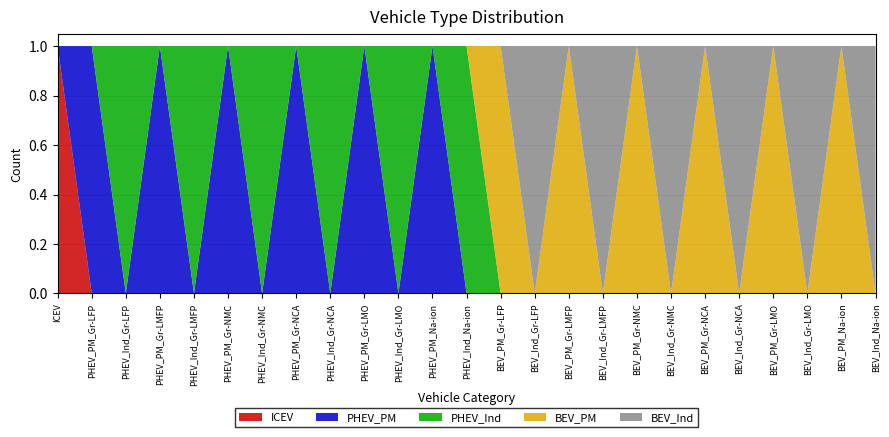

Reading left to right, list all the values displayed in this chart.

ICEV: ICEV=1	PHEV_PM_Gr-LFP=0	PHEV_Ind_Gr-LFP=0	PHEV_PM_Gr-LMFP=0	PHEV_Ind_Gr-LMFP=0	PHEV_PM_Gr-NMC=0	PHEV_Ind_Gr-NMC=0	PHEV_PM_Gr-NCA=0	PHEV_Ind_Gr-NCA=0	PHEV_PM_Gr-LMO=0	PHEV_Ind_Gr-LMO=0	PHEV_PM_Na-ion=0	PHEV_Ind_Na-ion=0	BEV_PM_Gr-LFP=0	BEV_Ind_Gr-LFP=0	BEV_PM_Gr-LMFP=0	BEV_Ind_Gr-LMFP=0	BEV_PM_Gr-NMC=0	BEV_Ind_Gr-NMC=0	BEV_PM_Gr-NCA=0	BEV_Ind_Gr-NCA=0	BEV_PM_Gr-LMO=0	BEV_Ind_Gr-LMO=0	BEV_PM_Na-ion=0	BEV_Ind_Na-ion=0
PHEV_PM: ICEV=0	PHEV_PM_Gr-LFP=1	PHEV_Ind_Gr-LFP=0	PHEV_PM_Gr-LMFP=1	PHEV_Ind_Gr-LMFP=0	PHEV_PM_Gr-NMC=1	PHEV_Ind_Gr-NMC=0	PHEV_PM_Gr-NCA=1	PHEV_Ind_Gr-NCA=0	PHEV_PM_Gr-LMO=1	PHEV_Ind_Gr-LMO=0	PHEV_PM_Na-ion=1	PHEV_Ind_Na-ion=0	BEV_PM_Gr-LFP=0	BEV_Ind_Gr-LFP=0	BEV_PM_Gr-LMFP=0	BEV_Ind_Gr-LMFP=0	BEV_PM_Gr-NMC=0	BEV_Ind_Gr-NMC=0	BEV_PM_Gr-NCA=0	BEV_Ind_Gr-NCA=0	BEV_PM_Gr-LMO=0	BEV_Ind_Gr-LMO=0	BEV_PM_Na-ion=0	BEV_Ind_Na-ion=0
PHEV_Ind: ICEV=0	PHEV_PM_Gr-LFP=0	PHEV_Ind_Gr-LFP=1	PHEV_PM_Gr-LMFP=0	PHEV_Ind_Gr-LMFP=1	PHEV_PM_Gr-NMC=0	PHEV_Ind_Gr-NMC=1	PHEV_PM_Gr-NCA=0	PHEV_Ind_Gr-NCA=1	PHEV_PM_Gr-LMO=0	PHEV_Ind_Gr-LMO=1	PHEV_PM_Na-ion=0	PHEV_Ind_Na-ion=1	BEV_PM_Gr-LFP=0	BEV_Ind_Gr-LFP=0	BEV_PM_Gr-LMFP=0	BEV_Ind_Gr-LMFP=0	BEV_PM_Gr-NMC=0	BEV_Ind_Gr-NMC=0	BEV_PM_Gr-NCA=0	BEV_Ind_Gr-NCA=0	BEV_PM_Gr-LMO=0	BEV_Ind_Gr-LMO=0	BEV_PM_Na-ion=0	BEV_Ind_Na-ion=0
BEV_PM: ICEV=0	PHEV_PM_Gr-LFP=0	PHEV_Ind_Gr-LFP=0	PHEV_PM_Gr-LMFP=0	PHEV_Ind_Gr-LMFP=0	PHEV_PM_Gr-NMC=0	PHEV_Ind_Gr-NMC=0	PHEV_PM_Gr-NCA=0	PHEV_Ind_Gr-NCA=0	PHEV_PM_Gr-LMO=0	PHEV_Ind_Gr-LMO=0	PHEV_PM_Na-ion=0	PHEV_Ind_Na-ion=0	BEV_PM_Gr-LFP=1	BEV_Ind_Gr-LFP=0	BEV_PM_Gr-LMFP=1	BEV_Ind_Gr-LMFP=0	BEV_PM_Gr-NMC=1	BEV_Ind_Gr-NMC=0	BEV_PM_Gr-NCA=1	BEV_Ind_Gr-NCA=0	BEV_PM_Gr-LMO=1	BEV_Ind_Gr-LMO=0	BEV_PM_Na-ion=1	BEV_Ind_Na-ion=0
BEV_Ind: ICEV=0	PHEV_PM_Gr-LFP=0	PHEV_Ind_Gr-LFP=0	PHEV_PM_Gr-LMFP=0	PHEV_Ind_Gr-LMFP=0	PHEV_PM_Gr-NMC=0	PHEV_Ind_Gr-NMC=0	PHEV_PM_Gr-NCA=0	PHEV_Ind_Gr-NCA=0	PHEV_PM_Gr-LMO=0	PHEV_Ind_Gr-LMO=0	PHEV_PM_Na-ion=0	PHEV_Ind_Na-ion=0	BEV_PM_Gr-LFP=0	BEV_Ind_Gr-LFP=1	BEV_PM_Gr-LMFP=0	BEV_Ind_Gr-LMFP=1	BEV_PM_Gr-NMC=0	BEV_Ind_Gr-NMC=1	BEV_PM_Gr-NCA=0	BEV_Ind_Gr-NCA=1	BEV_PM_Gr-LMO=0	BEV_Ind_Gr-LMO=1	BEV_PM_Na-ion=0	BEV_Ind_Na-ion=1